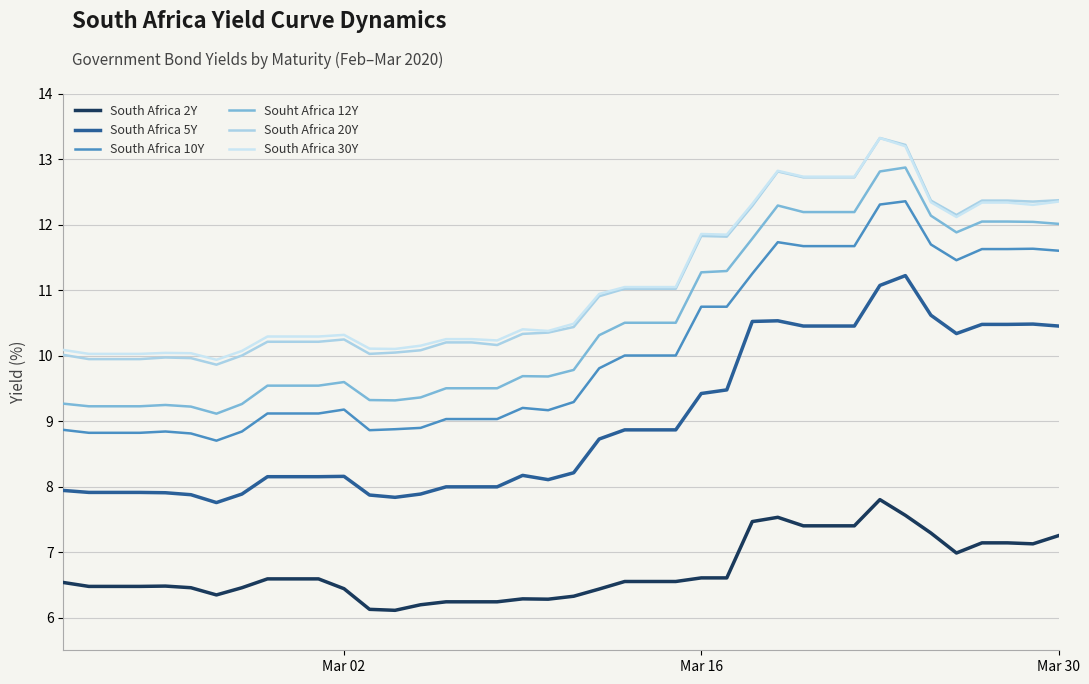

True or false: South Africa 5Y and South Africa 30Y intersect in this chart.

False